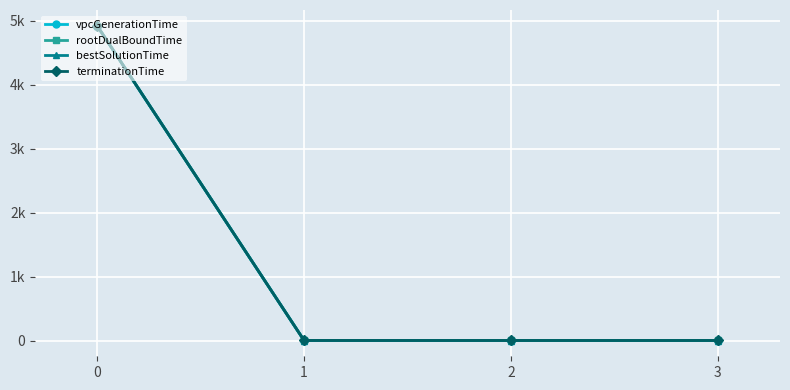

What is the average value of the bestSolutionTime series?

1231.0